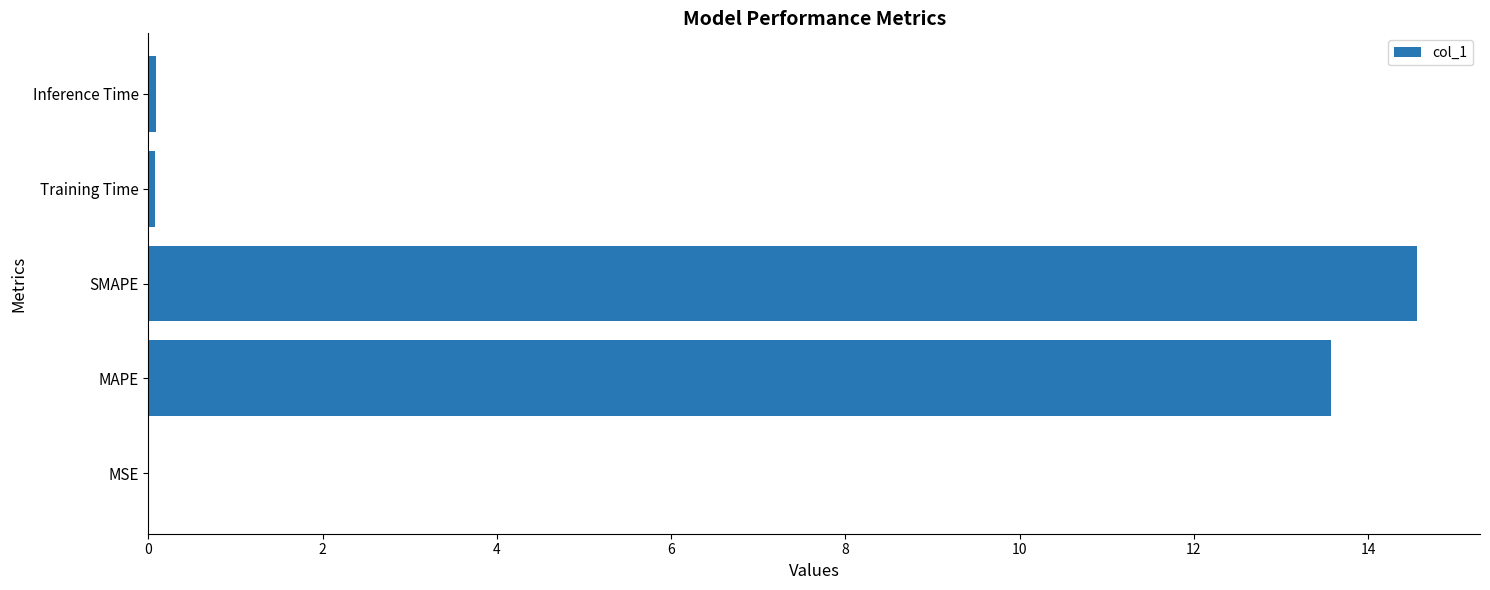

Where is the data nearest to the value 7?

MAPE